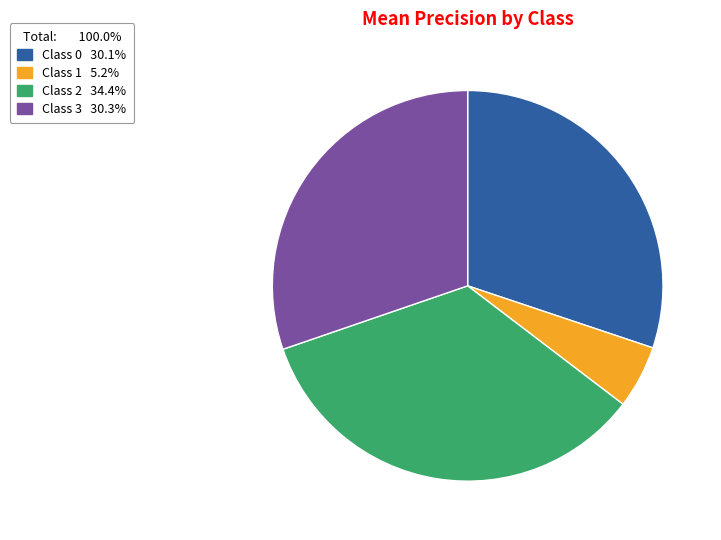

Is there any slice that represents more than half of the pie?

No